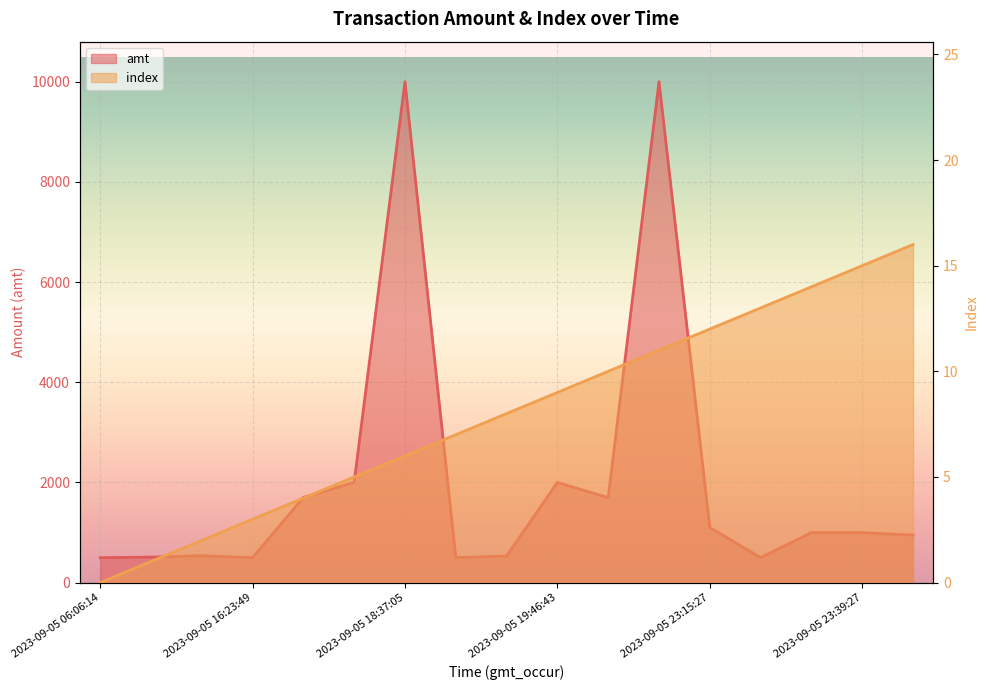

At which label does index reach its minimum?

2023-09-05 06:06:14